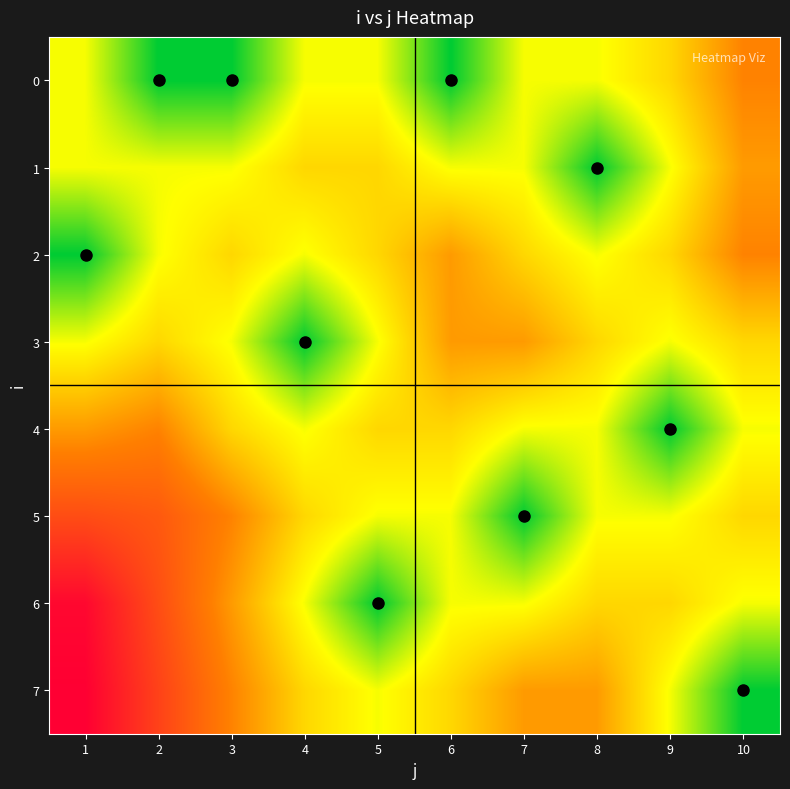

Reading left to right, transcribe all the data shown in this chart.

0: 1=0.2	2=0.0	3=0.0	4=0.2	5=0.2	6=0.0	7=0.2	8=0.2	9=0.3	10=0.5
1: 1=0.2	2=0.2	3=0.2	4=0.3	5=0.3	6=0.2	7=0.2	8=0.0	9=0.2	10=0.5
2: 1=0.0	2=0.2	3=0.3	4=0.2	5=0.3	6=0.5	7=0.3	8=0.2	9=0.3	10=0.5
3: 1=0.2	2=0.3	3=0.2	4=0.0	5=0.2	6=0.5	7=0.5	8=0.3	9=0.2	10=0.3
4: 1=0.5	2=0.5	3=0.3	4=0.2	5=0.3	6=0.3	7=0.2	8=0.2	9=0.0	10=0.2
5: 1=0.7	2=0.7	3=0.5	4=0.3	5=0.2	6=0.2	7=0.0	8=0.2	9=0.2	10=0.3
6: 1=1.0	2=0.7	3=0.5	4=0.2	5=0.0	6=0.2	7=0.2	8=0.3	9=0.3	10=0.2
7: 1=1.0	2=0.8	3=0.5	4=0.3	5=0.2	6=0.3	7=0.5	8=0.5	9=0.2	10=0.0